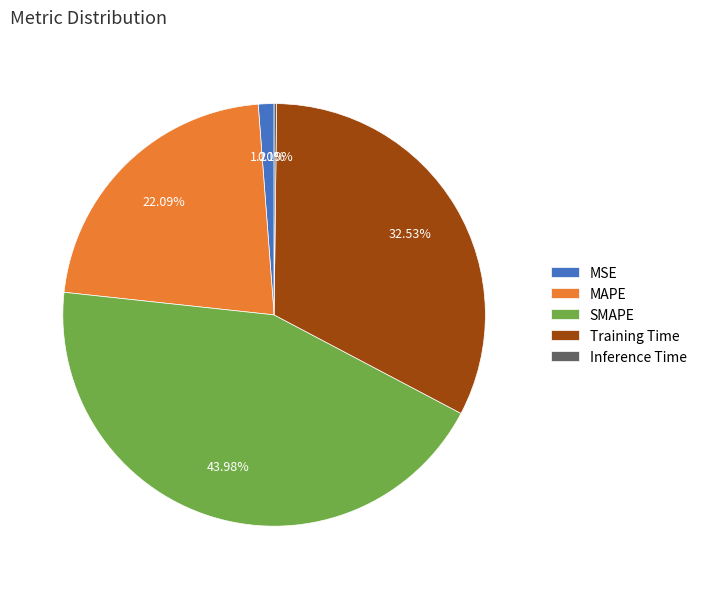

The Training Time slice represents 18% of the pie. True or false?

False